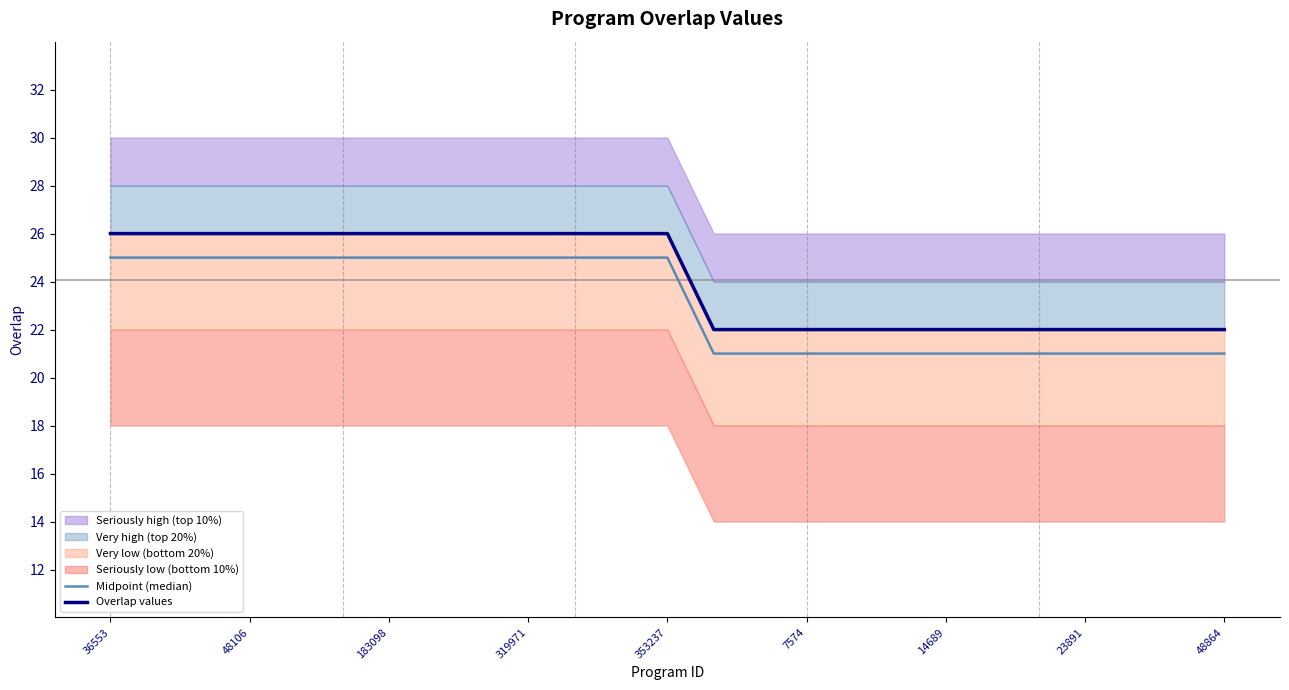

Does the chart have visible grid lines?

No